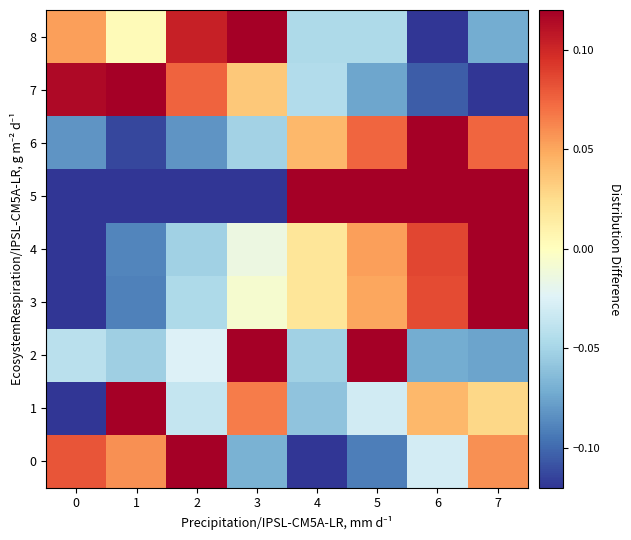

Reading left to right, list all the values displayed in this chart.

0: 0=0.1	1=0.1	2=0.1	3=-0.1	4=-0.1	5=-0.1	6=-0.0	7=0.1
1: 0=-0.1	1=0.1	2=-0.0	3=0.1	4=-0.1	5=-0.0	6=0.0	7=0.0
2: 0=-0.0	1=-0.1	2=-0.0	3=0.1	4=-0.1	5=0.1	6=-0.1	7=-0.1
3: 0=-0.1	1=-0.1	2=-0.0	3=-0.0	4=0.0	5=0.0	6=0.1	7=0.1
4: 0=-0.1	1=-0.1	2=-0.1	3=-0.0	4=0.0	5=0.1	6=0.1	7=0.1
5: 0=-0.1	1=-0.1	2=-0.1	3=-0.1	4=0.1	5=0.1	6=0.1	7=0.1
6: 0=-0.1	1=-0.1	2=-0.1	3=-0.1	4=0.0	5=0.1	6=0.1	7=0.1
7: 0=0.1	1=0.1	2=0.1	3=0.0	4=-0.0	5=-0.1	6=-0.1	7=-0.1
8: 0=0.1	1=0.0	2=0.1	3=0.1	4=-0.0	5=-0.0	6=-0.1	7=-0.1